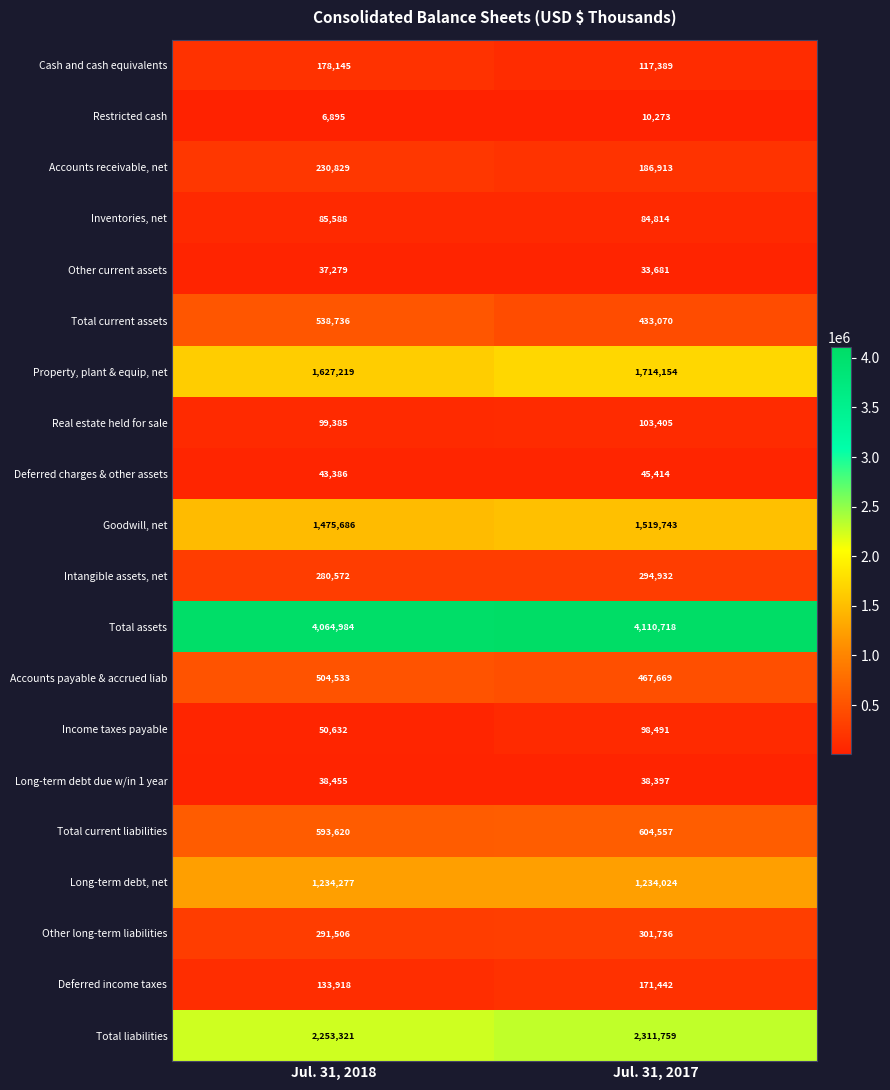

At how many categories does at least one series exceed 1876960?

2